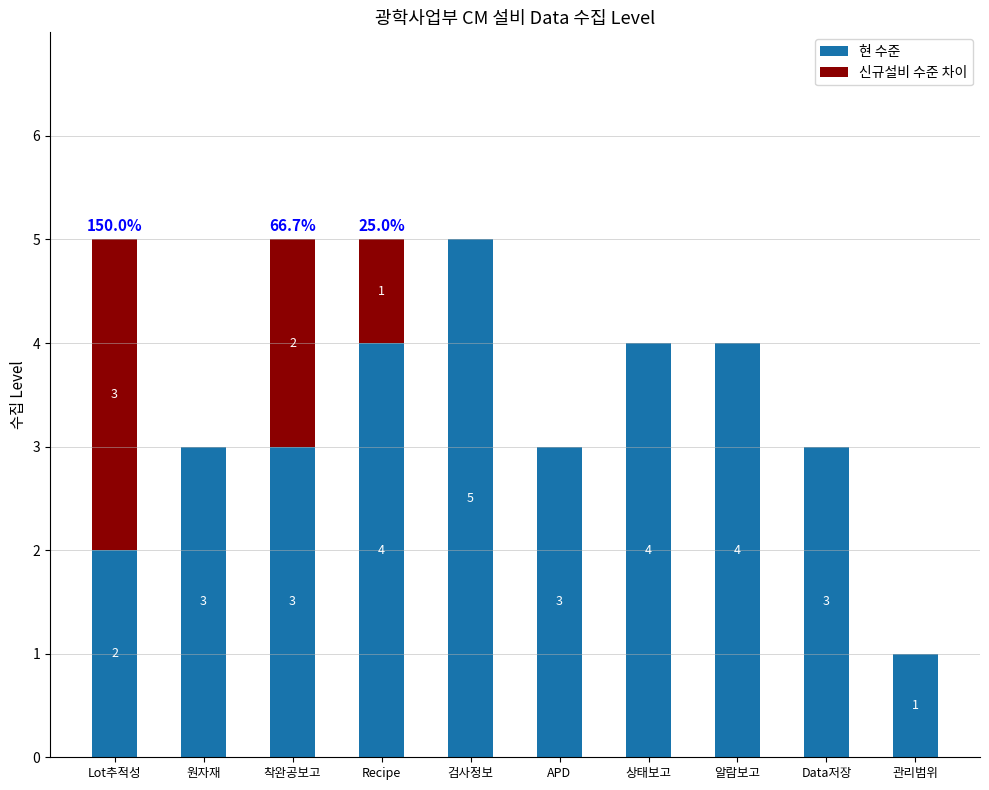

What is the sum of all 현 수준 values?

32